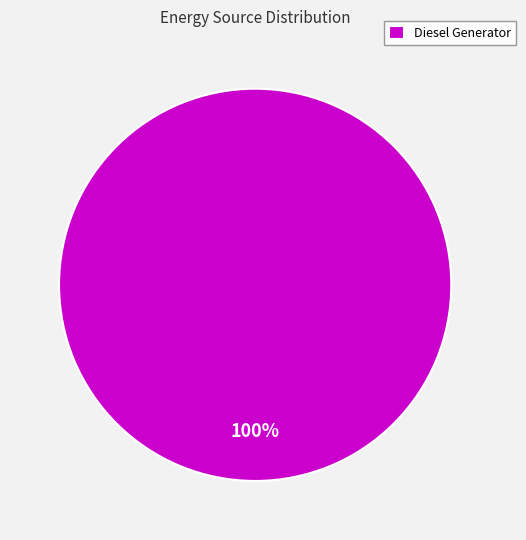

How many segments does this pie chart have?

1